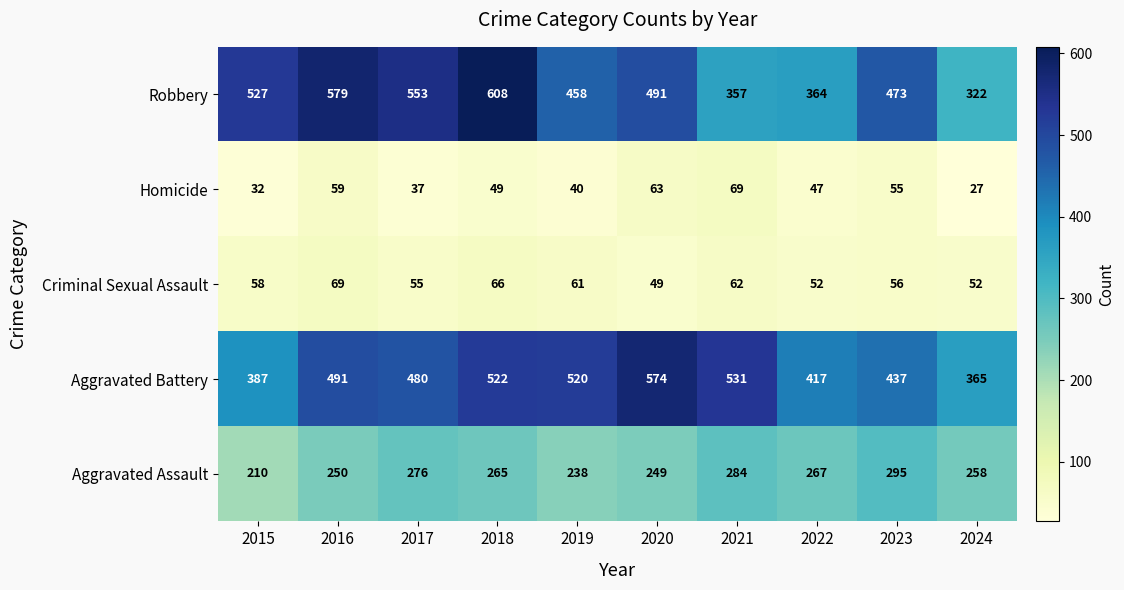

Read the Aggravated Assault value at 2022, to the nearest 5.

265